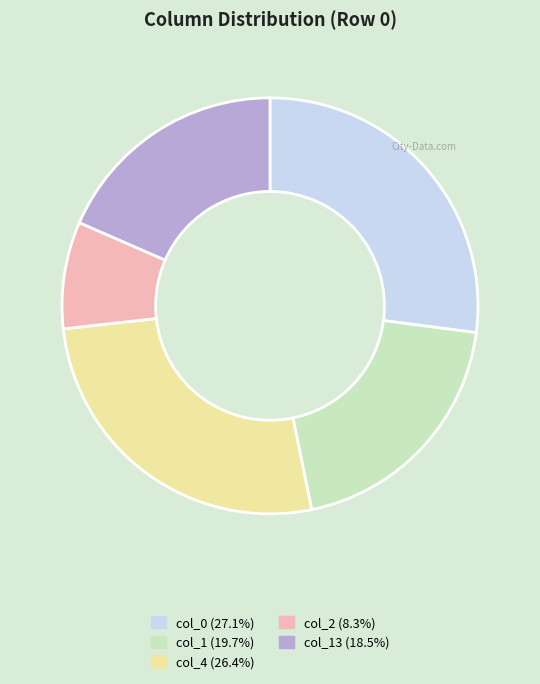

Is the sum of col_2 (8.3%) and col_13 (18.5%) greater than half?

No